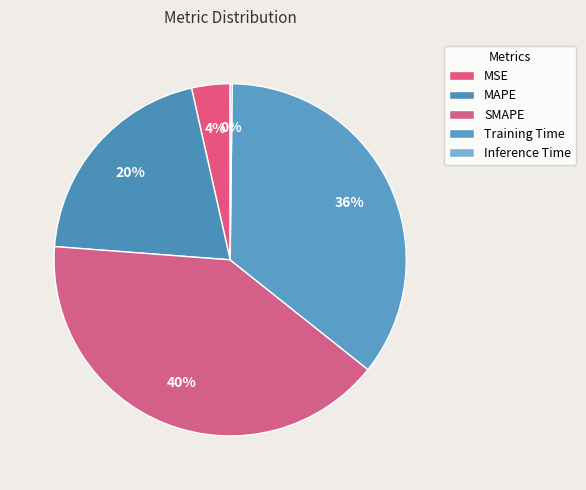

What is the smallest slice in the pie chart?

Inference Time